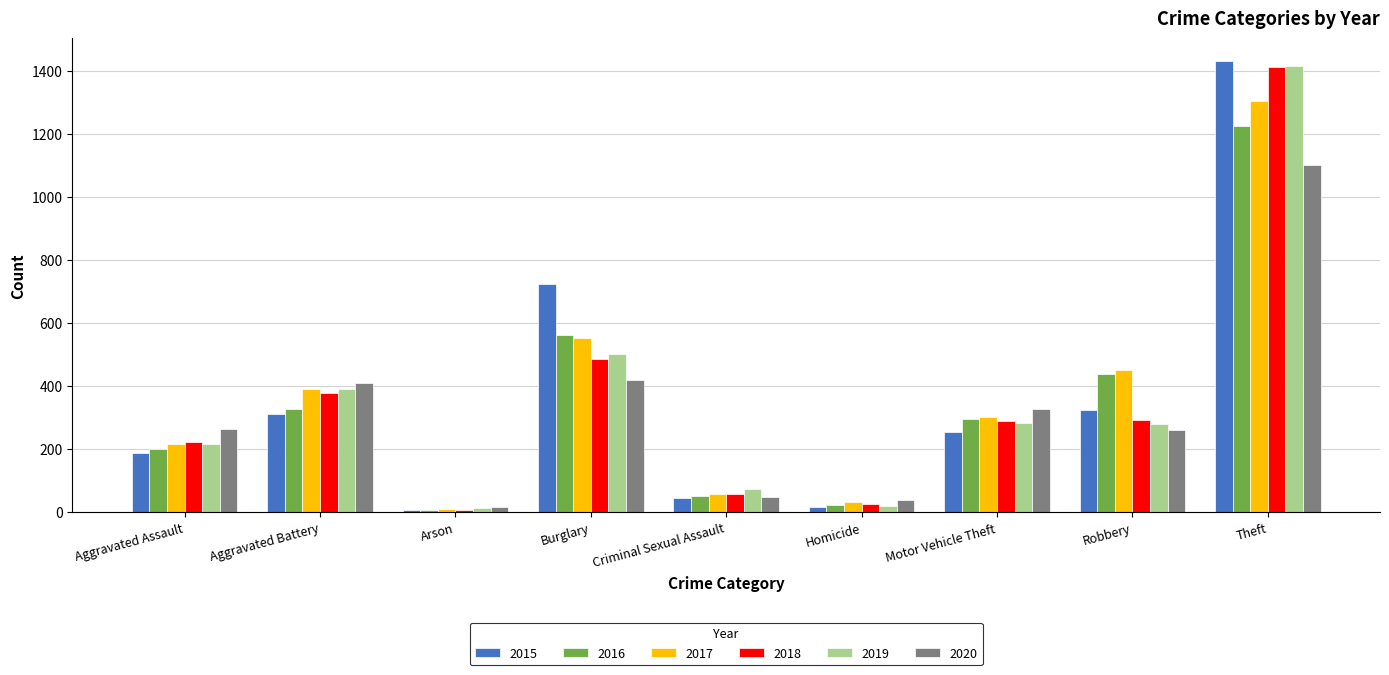

What value does the 2018 series have at Aggravated Battery, to the nearest 10?

380